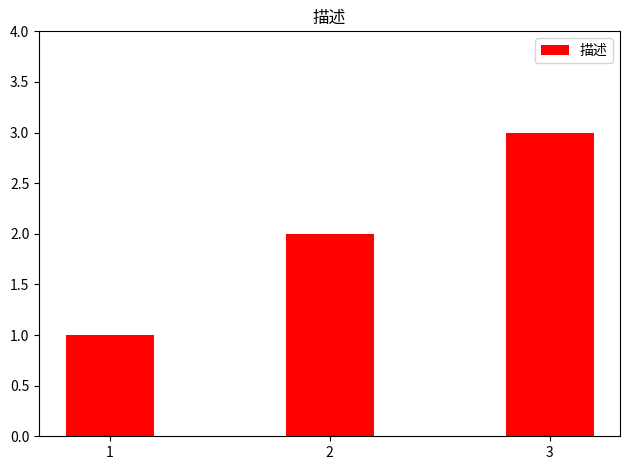

What is the change in value from 1 to 3?

+2